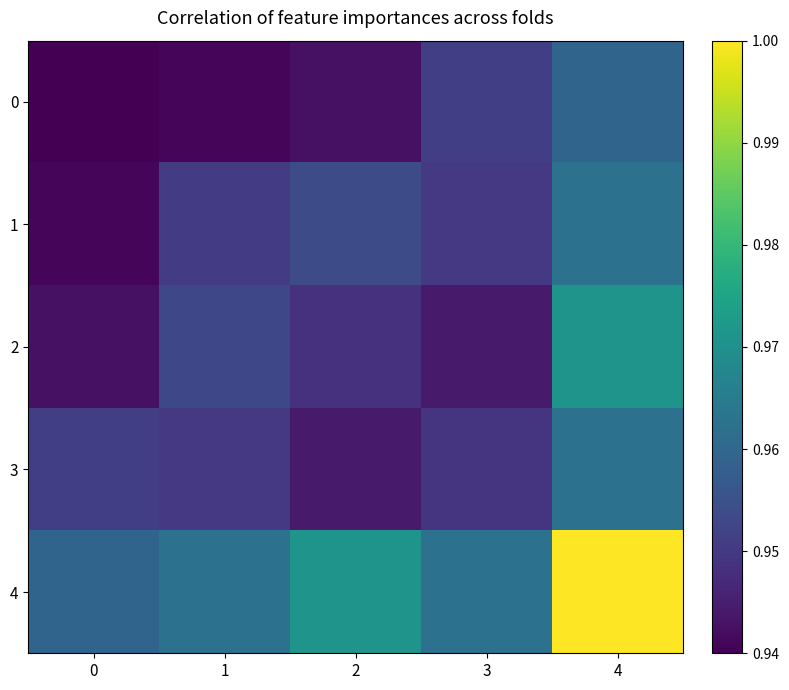

Reading left to right, transcribe all the data shown in this chart.

0: 0=0.9	1=0.9	2=0.9	3=1.0	4=1.0
1: 0=0.9	1=1.0	2=1.0	3=0.9	4=1.0
2: 0=0.9	1=1.0	2=0.9	3=0.9	4=1.0
3: 0=1.0	1=0.9	2=0.9	3=0.9	4=1.0
4: 0=1.0	1=1.0	2=1.0	3=1.0	4=1.0